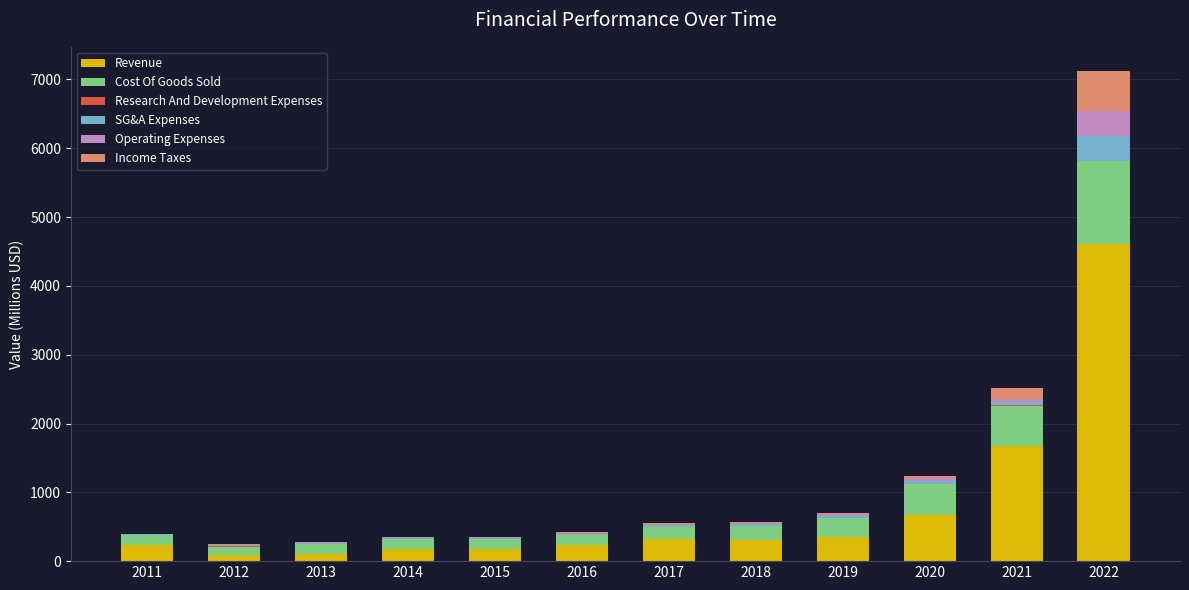

At which label is Revenue closest to 2347?

2021